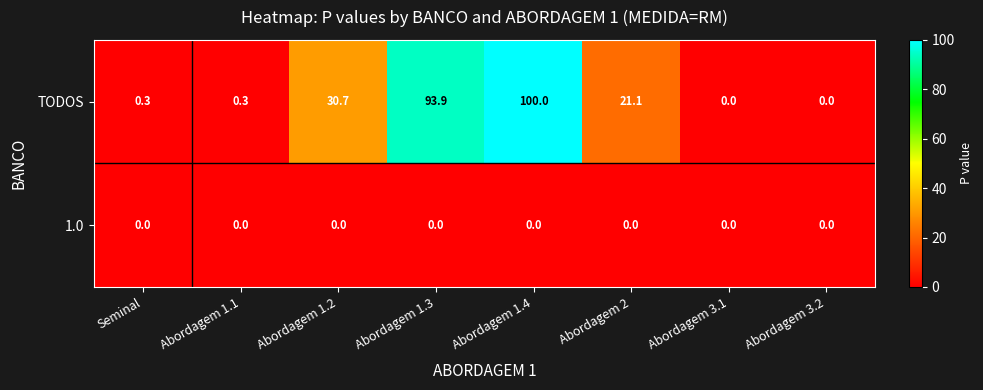

Which series has the widest spread of values?

TODOS